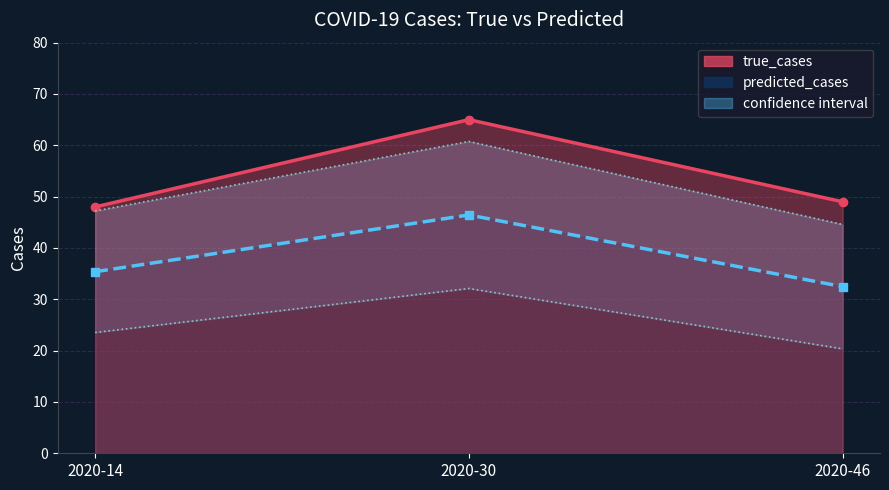

Reading left to right, what are all the values shown in this chart?

true_cases: 2020-14=48.0	2020-30=65.0	2020-46=49.0
predicted_cases: 2020-14=35.4	2020-30=46.4	2020-46=32.5
upper: 2020-14=47.2	2020-30=60.8	2020-46=44.6
lower: 2020-14=23.5	2020-30=32.1	2020-46=20.3